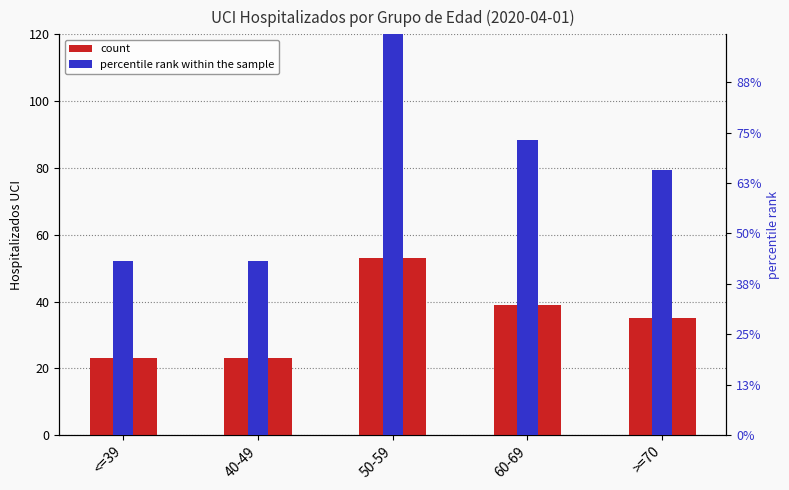

What is the difference between the maximum and minimum values in the percentile rank within the sample series?

0.4